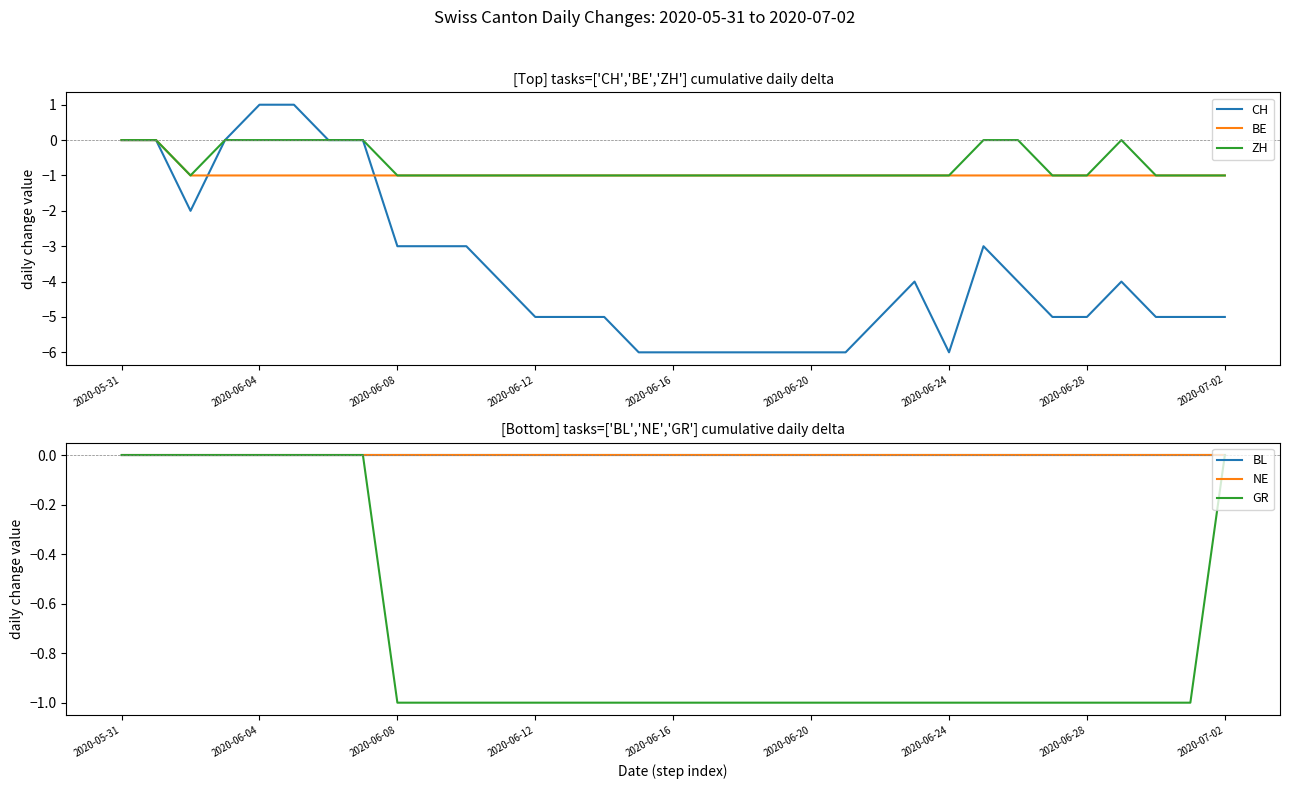

What value does the ZH series have at 14?

-1